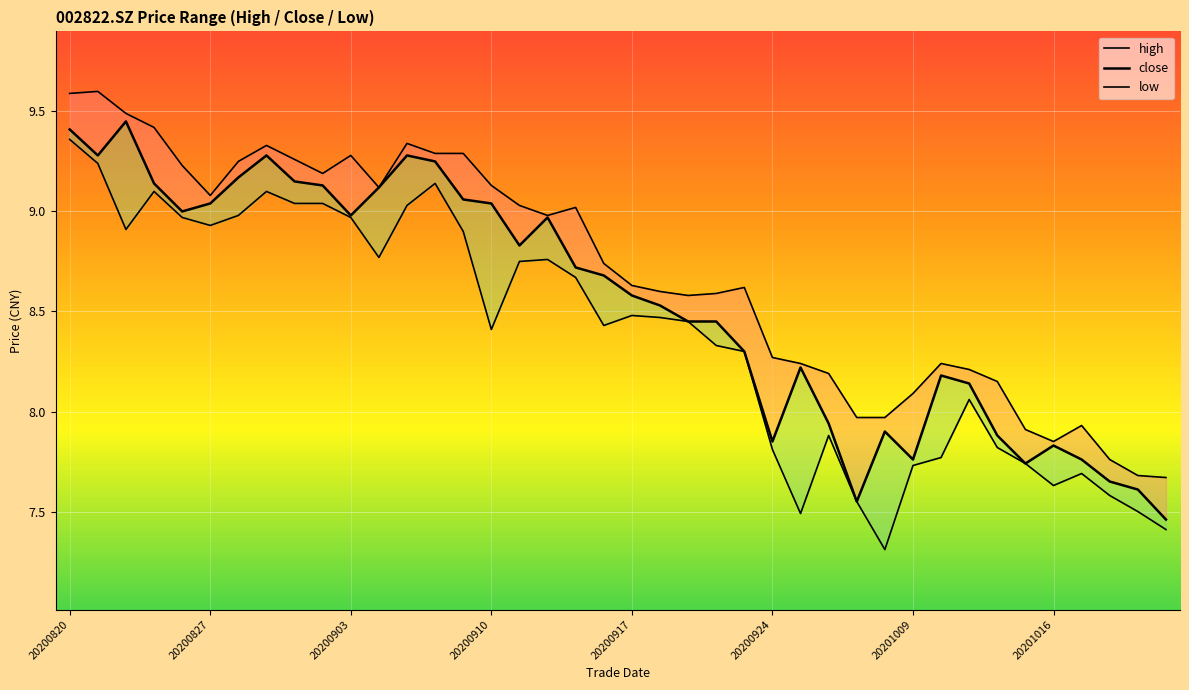

What is the minimum value for low?

7.3